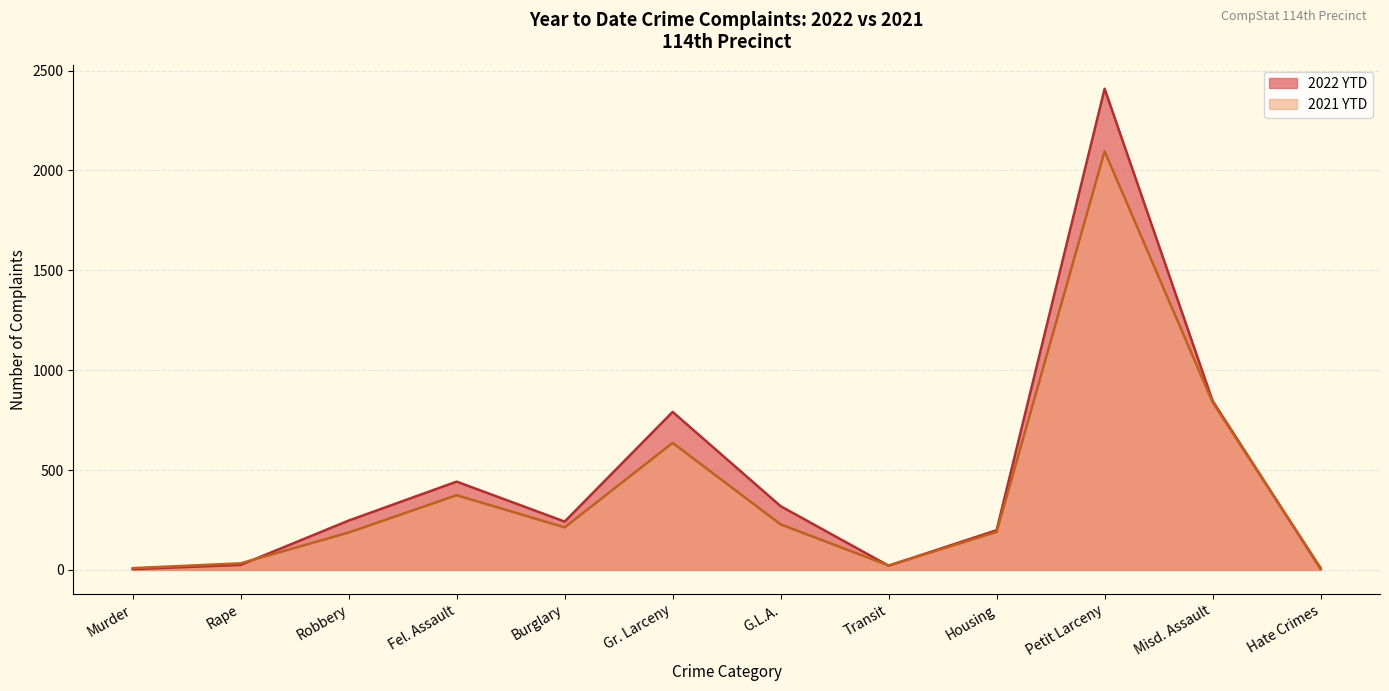

After their last crossing, which series has the higher values: 2022 YTD or 2021 YTD?

2021 YTD